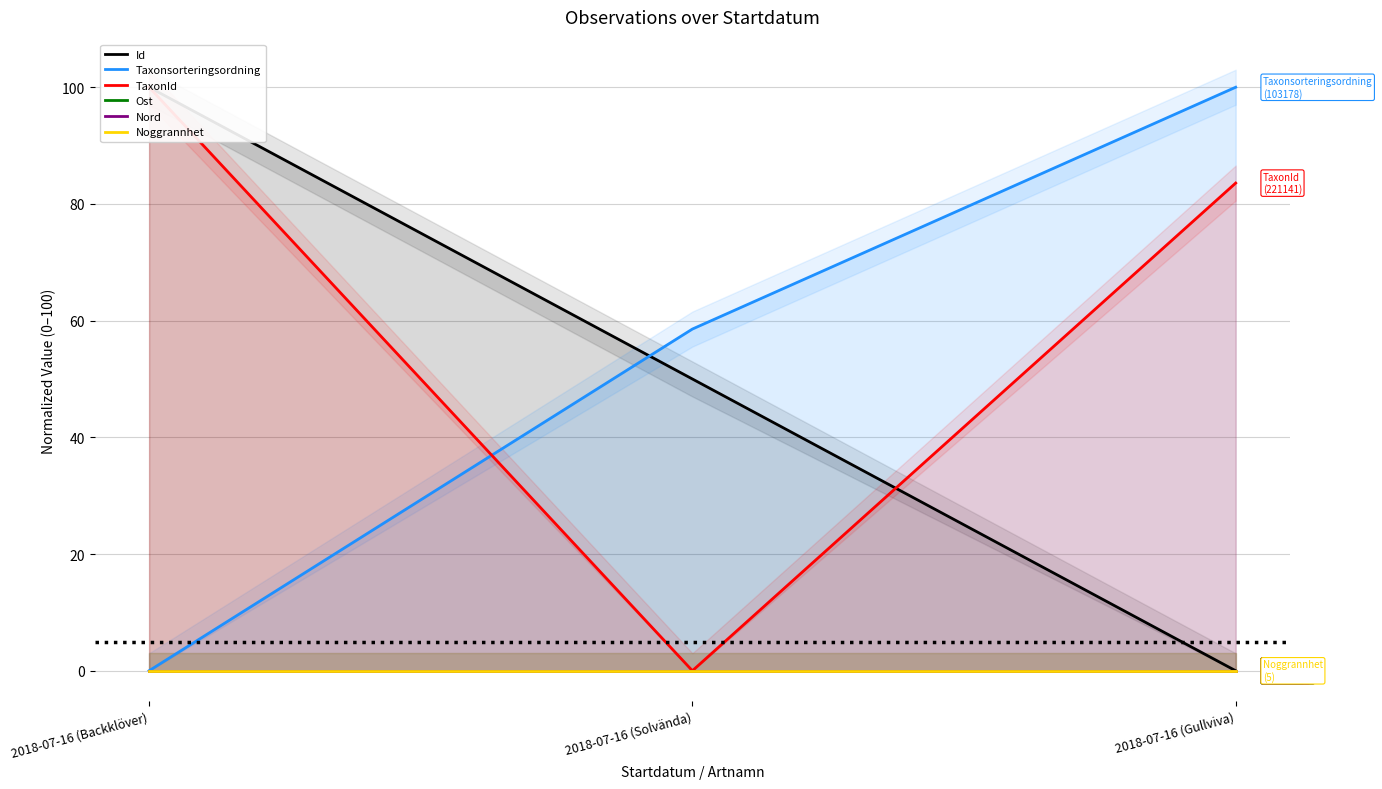

Rank the series at 2018-07-16 (Solvända) from lowest to highest value.

TaxonId, Ost, Nord, Noggrannhet, Id, Taxonsorteringsordning